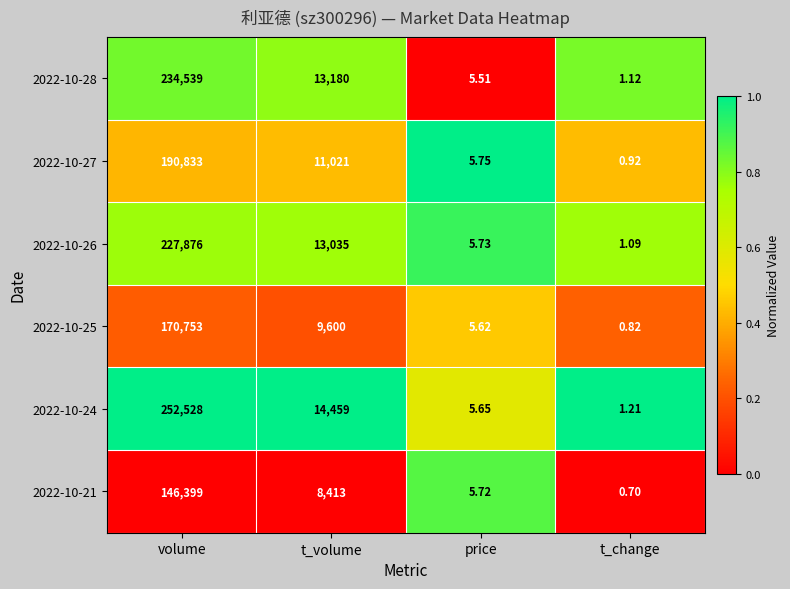

Which category has the lowest value across all series?

t_change